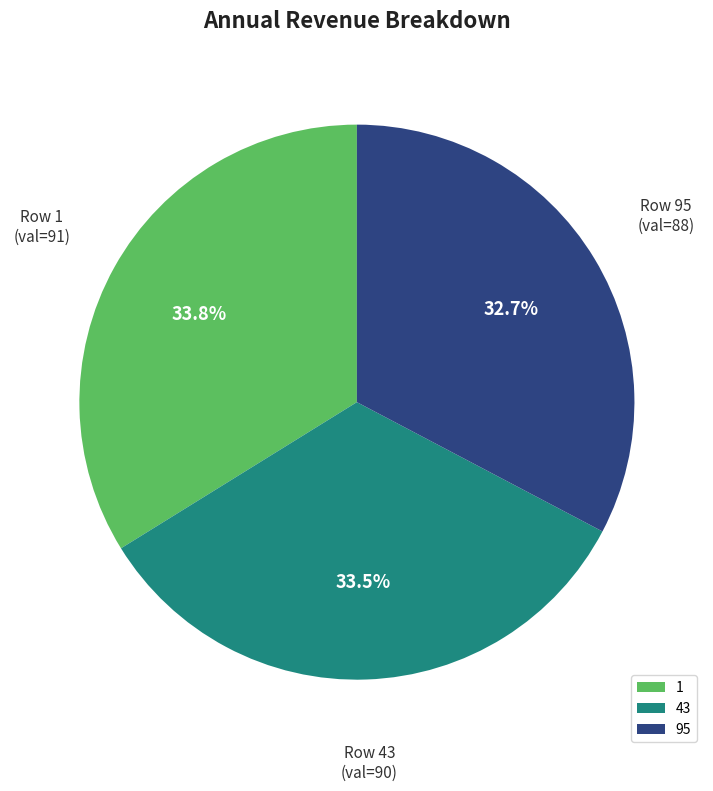

How many slices are in this pie chart?

3